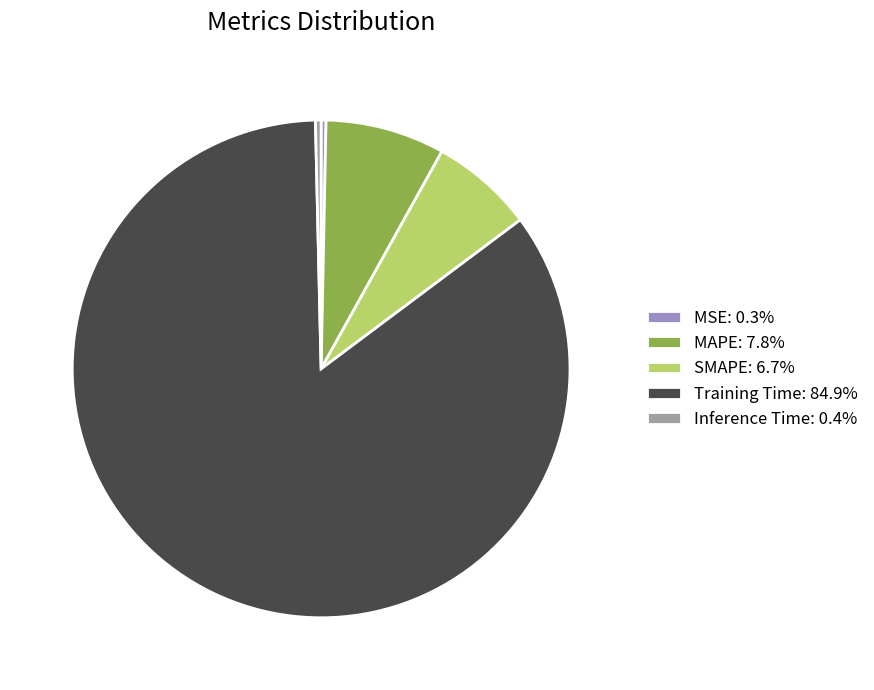

Is the sum of SMAPE and MSE greater than half?

No